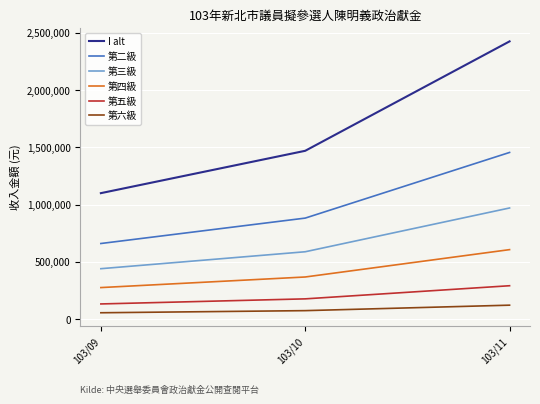

Rank the series at 103/09 from lowest to highest value.

第六級, 第五級, 第四級, 第三級, 第二級, I alt